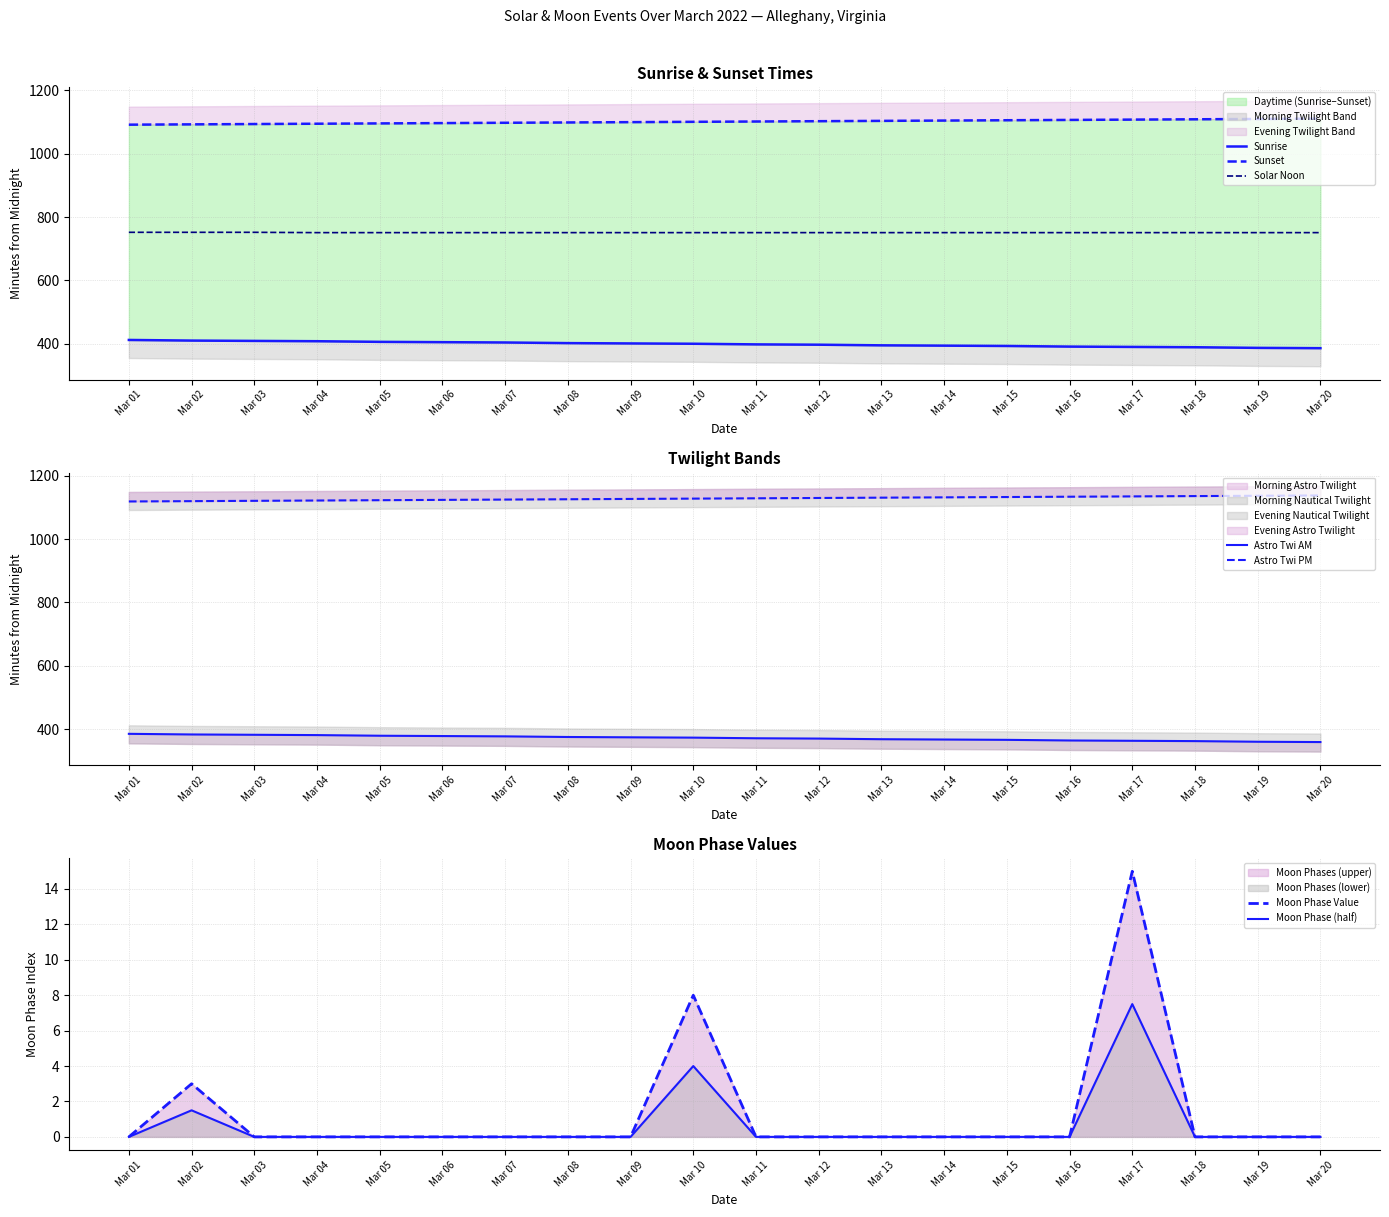

Is the value of Moon Phase (half) at Mar 02 greater than the value of Moon Phase Value at Mar 02?

No